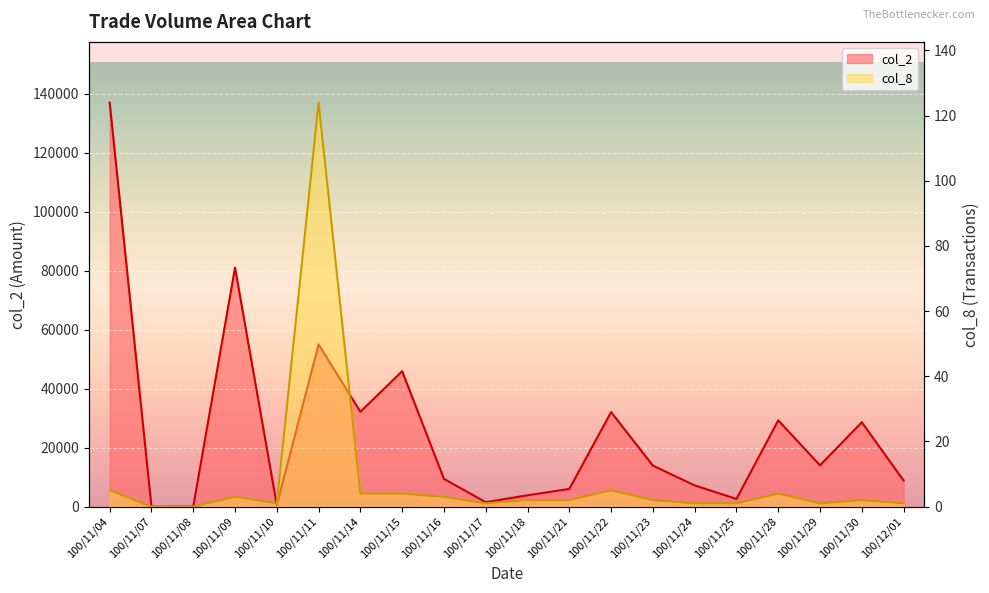

How many series are shown in this chart?

2